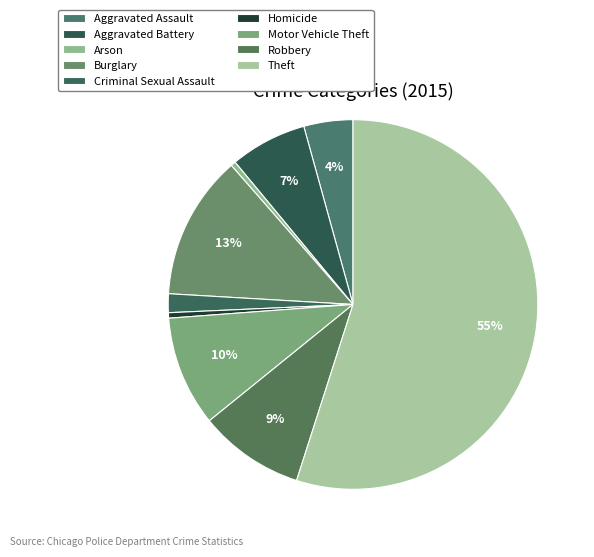

Rank the categories by value from highest to lowest.

Theft, Burglary, Motor Vehicle Theft, Robbery, Aggravated Battery, Aggravated Assault, Criminal Sexual Assault, Homicide, Arson